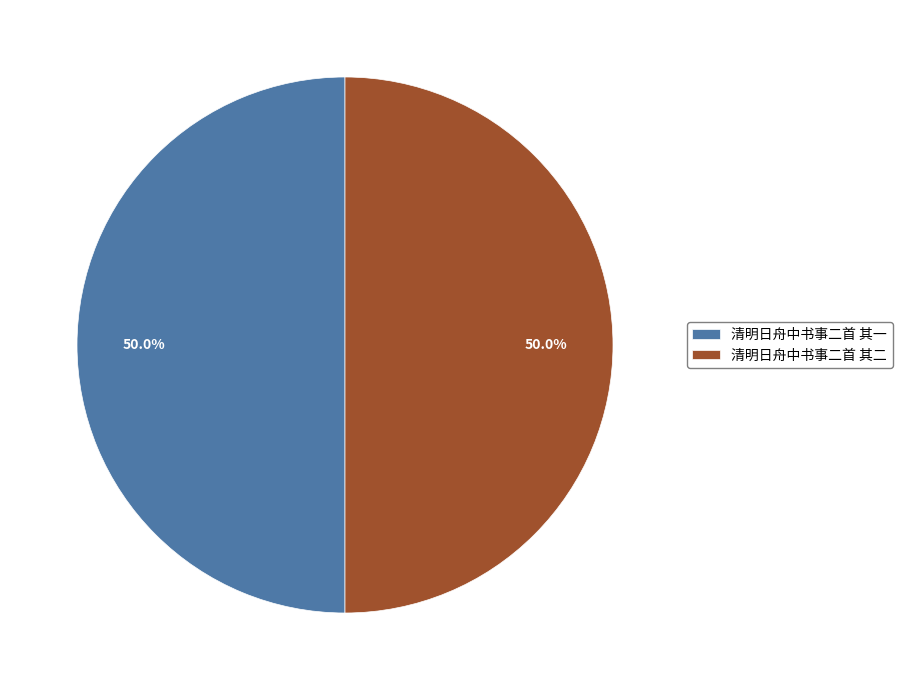

How many slices are in this pie chart?

2